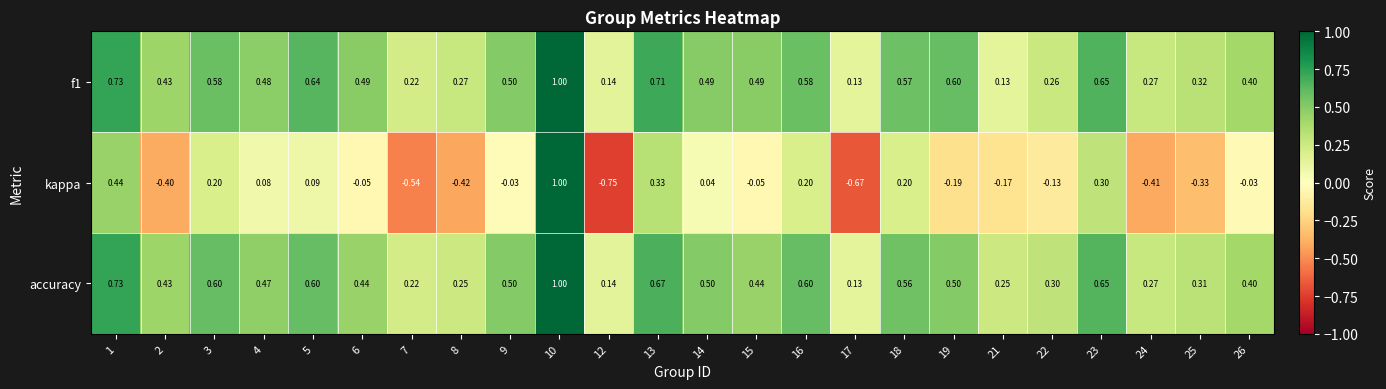

Which series changed the most between 9 and 24?

kappa